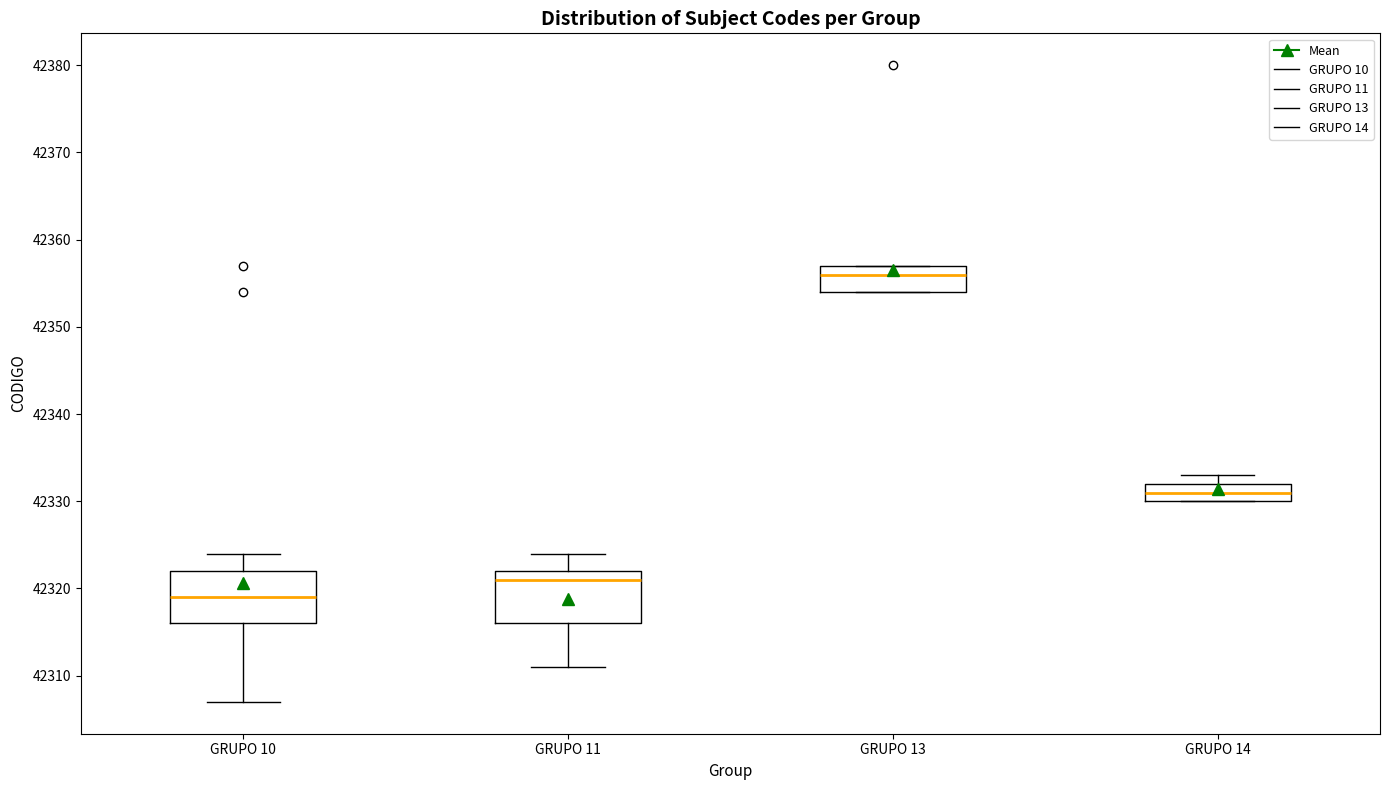

Reading left to right, read every box against the y-axis: the position of its median line, the range the box covers, and the ends of its whiskers. The values are not printed on the chart, so give them approximately, as read against the axis.

GRUPO 10: median 42319, box 42316 to 42322, whiskers 42307 to 42324
GRUPO 11: median 42321, box 42316 to 42322, whiskers 42311 to 42324
GRUPO 13: median 42356, box 42354 to 42357, whiskers 42354 to 42357
GRUPO 14: median 42331, box 42330 to 42332, whiskers 42330 to 42333